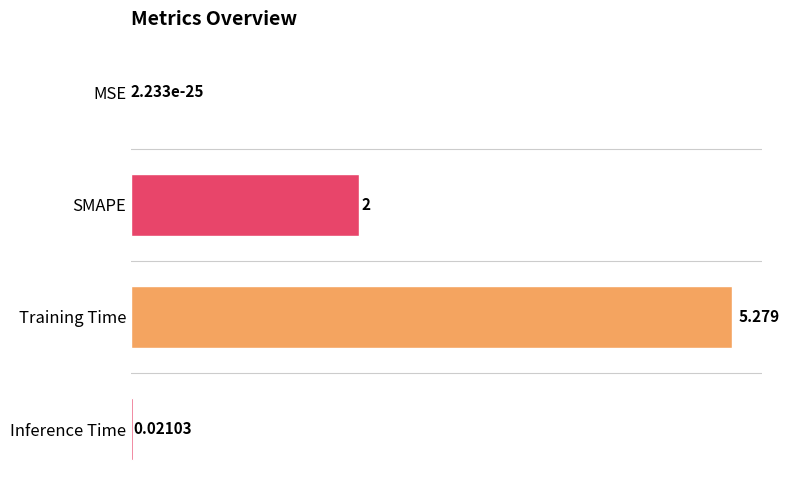

At which label is the value closest to 2?

SMAPE